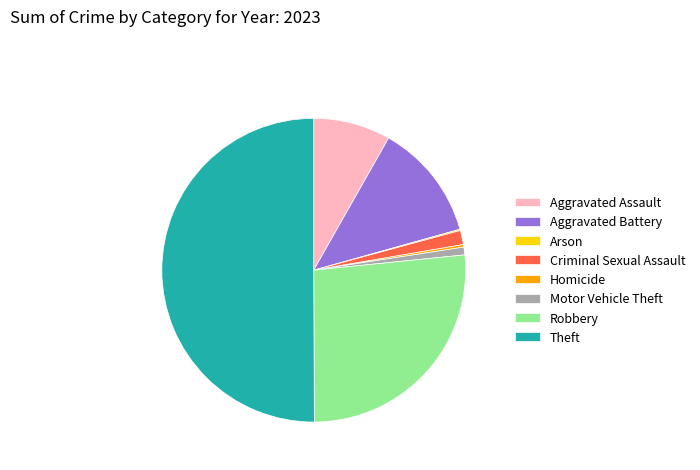

Approximately how many times larger is the value at Aggravated Assault compared to Robbery?

0.3